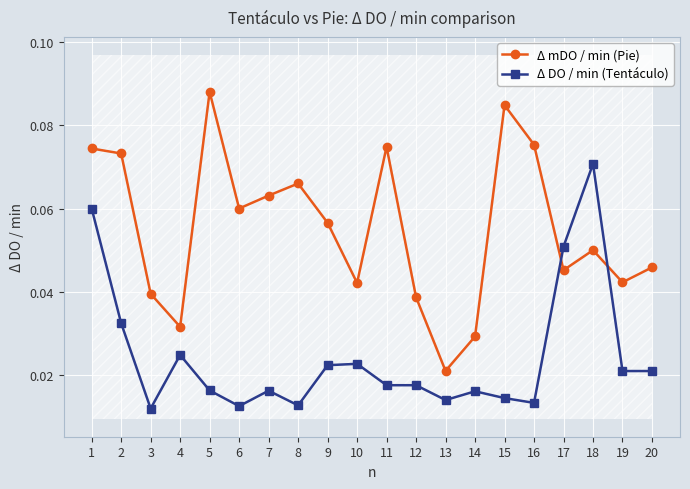

At how many categories does at least one series exceed 0?

20